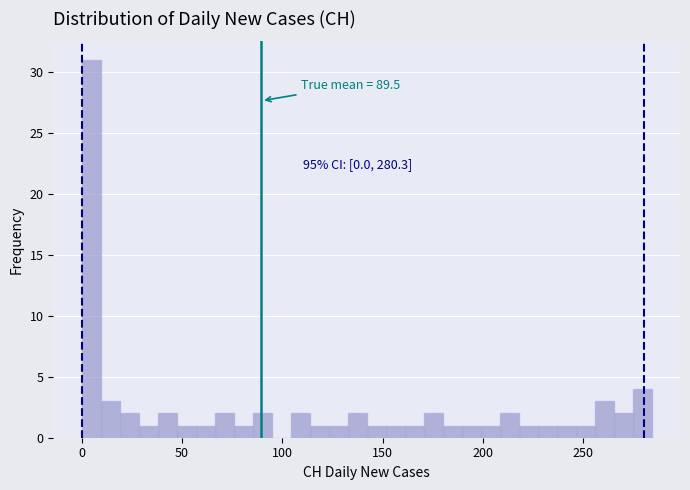

Around what value on the x-axis is the tallest bar? Give the approximate position of its centre, as read against the axis.

5